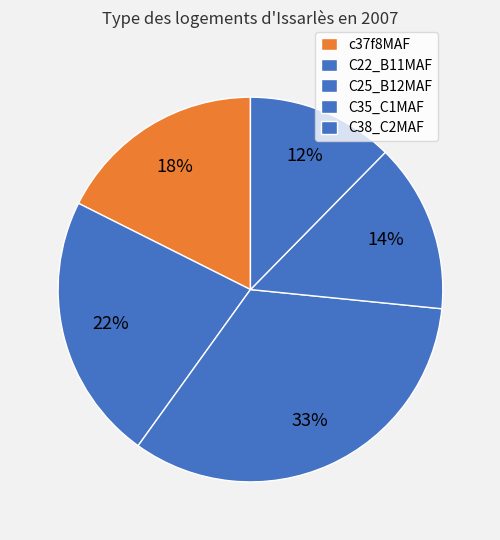

Is C25_B12MAF the majority of the pie?

No